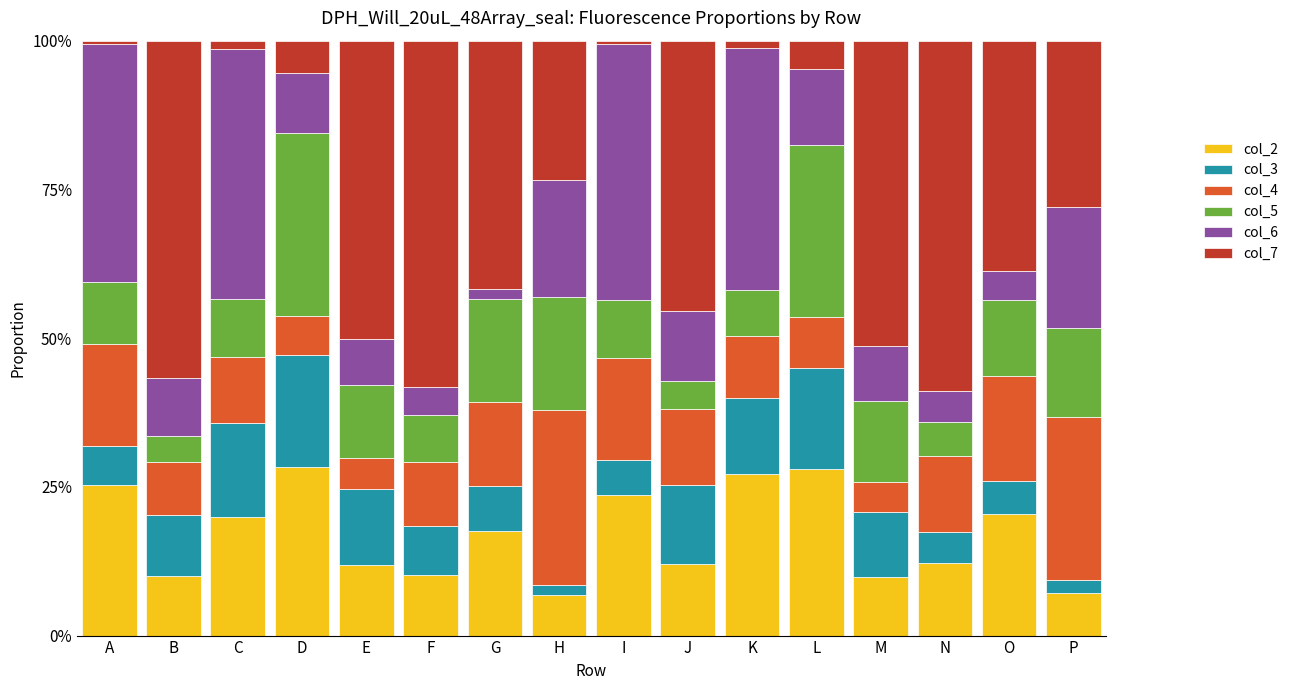

What are all the series names shown in the legend?

col_2, col_3, col_4, col_5, col_6, col_7